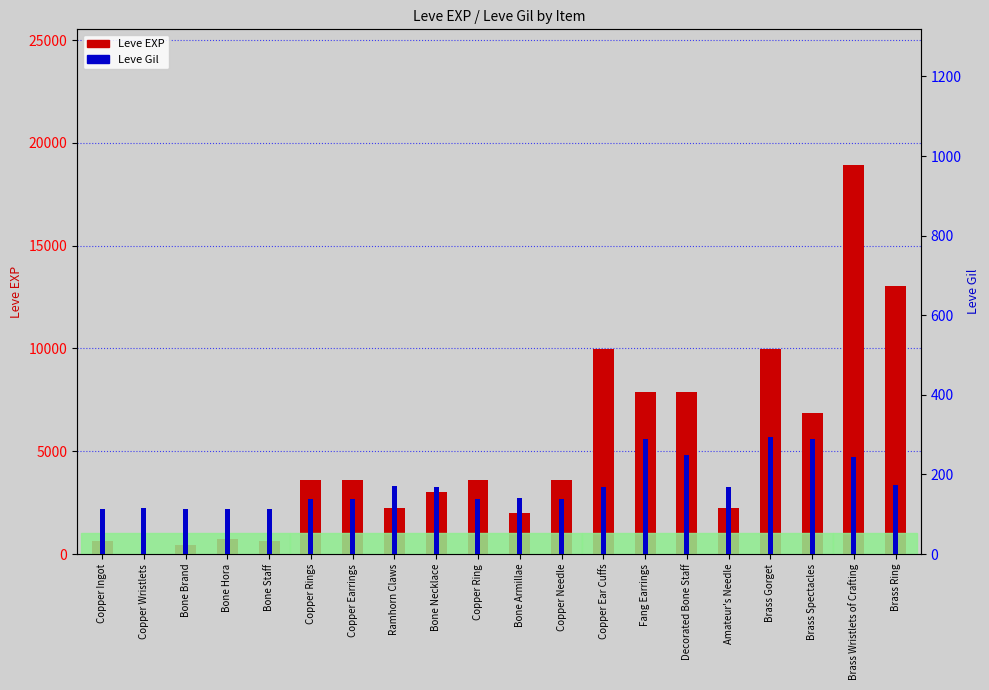

What is the total value across all series at Bone Necklace?

3209